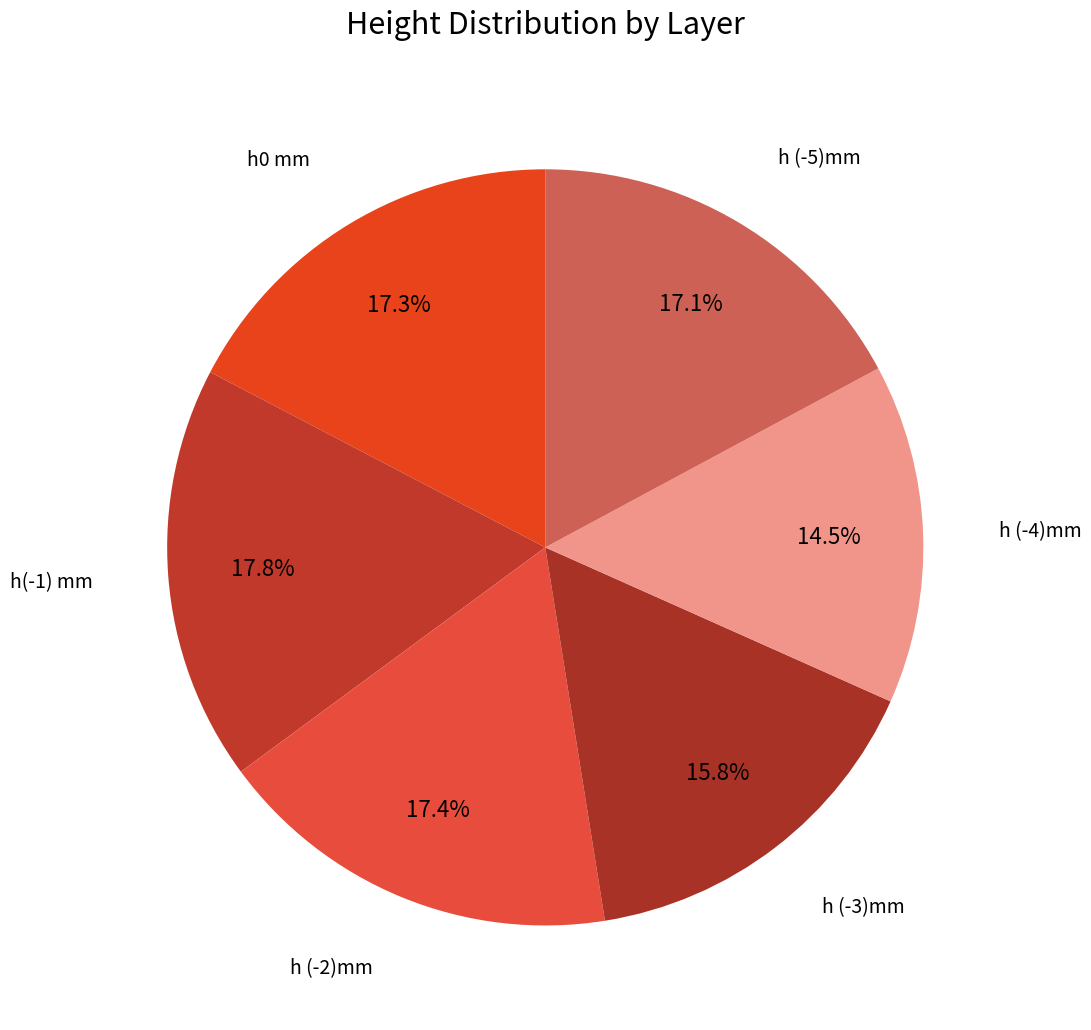

How many segments does this pie chart have?

6